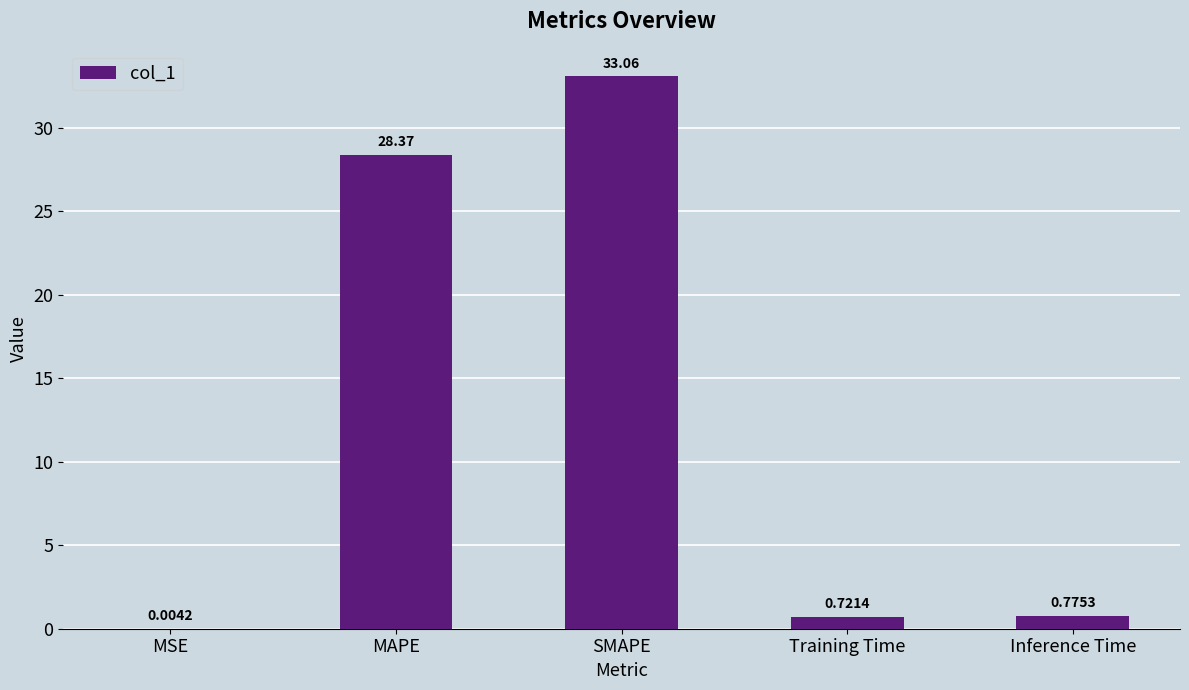

At which label is the value closest to 16?

MAPE